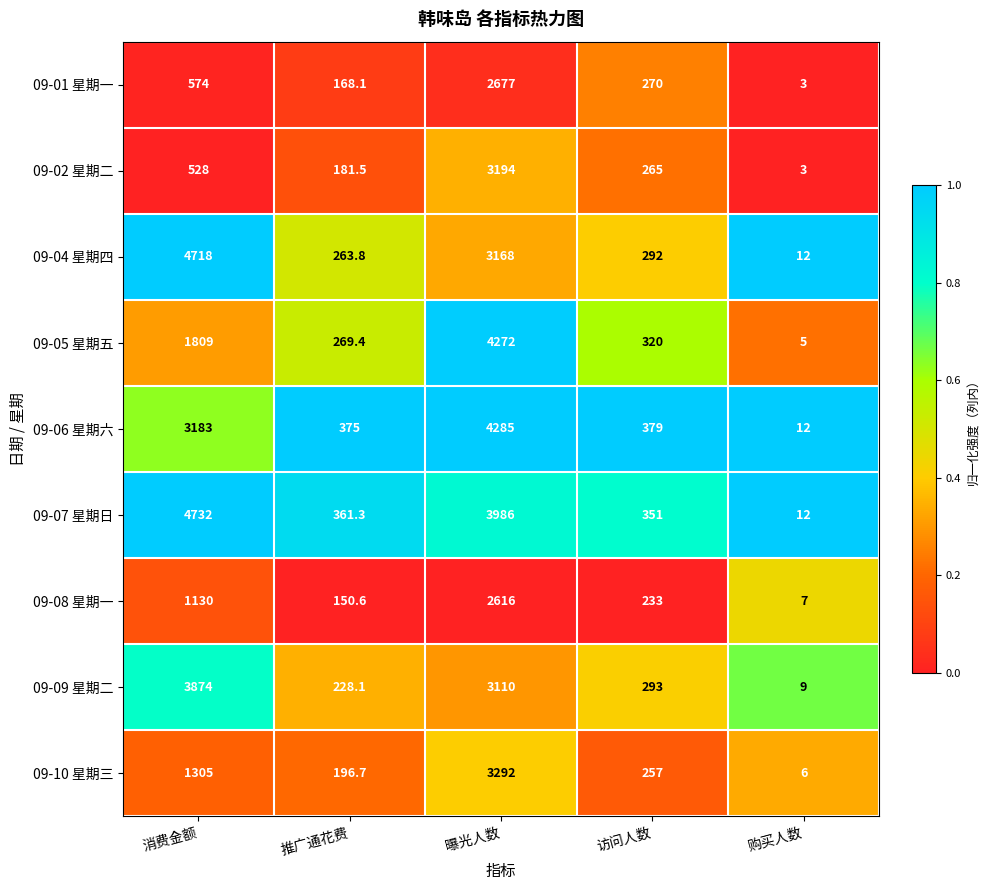

Which series has the widest spread of values?

09-07 星期日